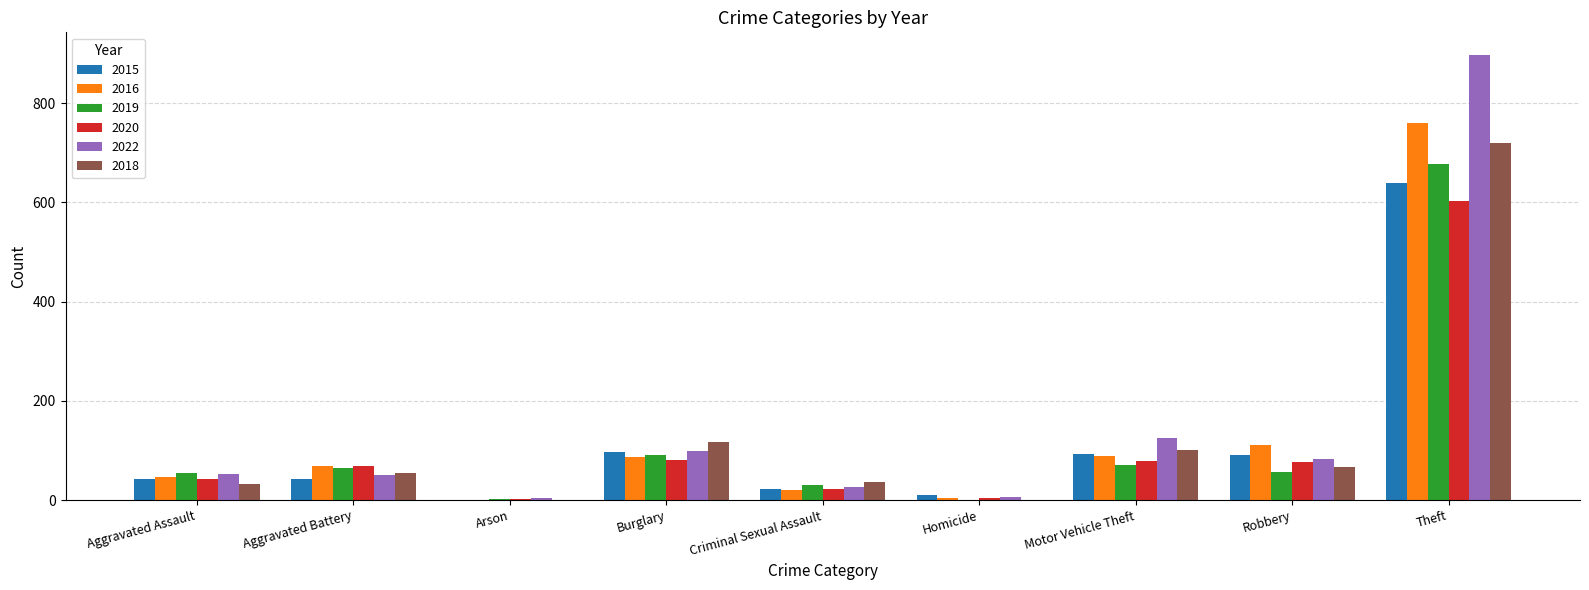

What are all the series names shown in the legend?

2015, 2016, 2019, 2020, 2022, 2018